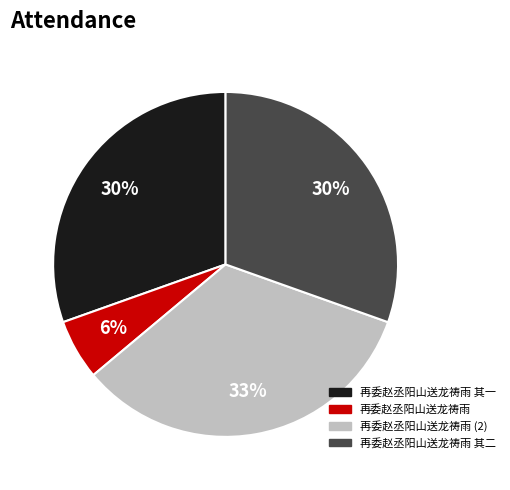

How many segments does this pie chart have?

4